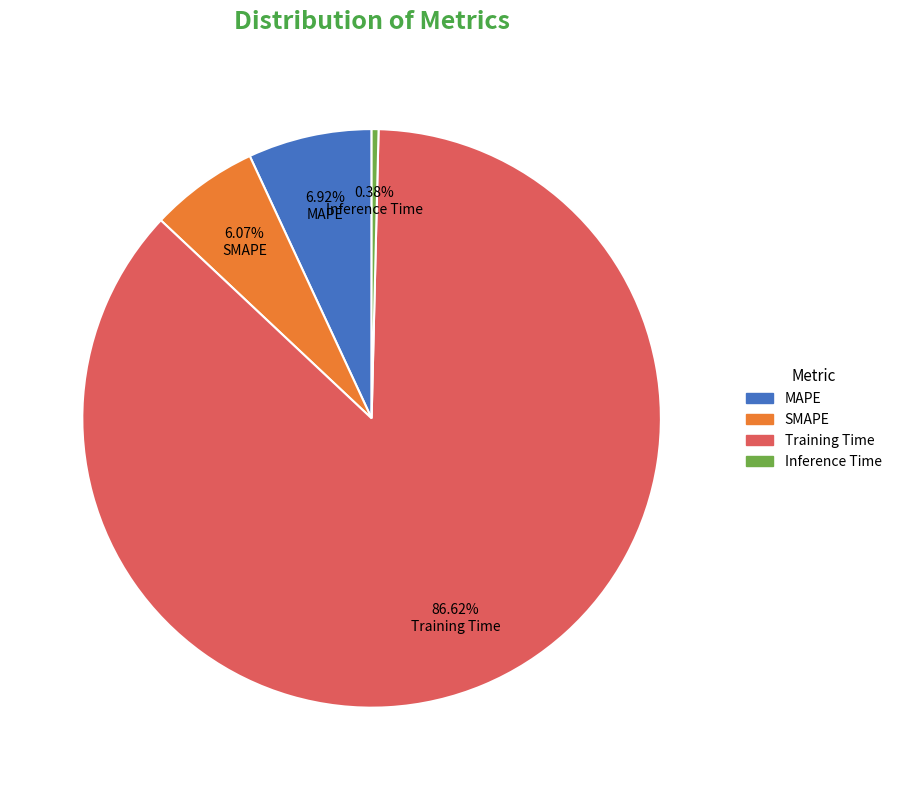

True or false: SMAPE accounts for 6% of the total.

True